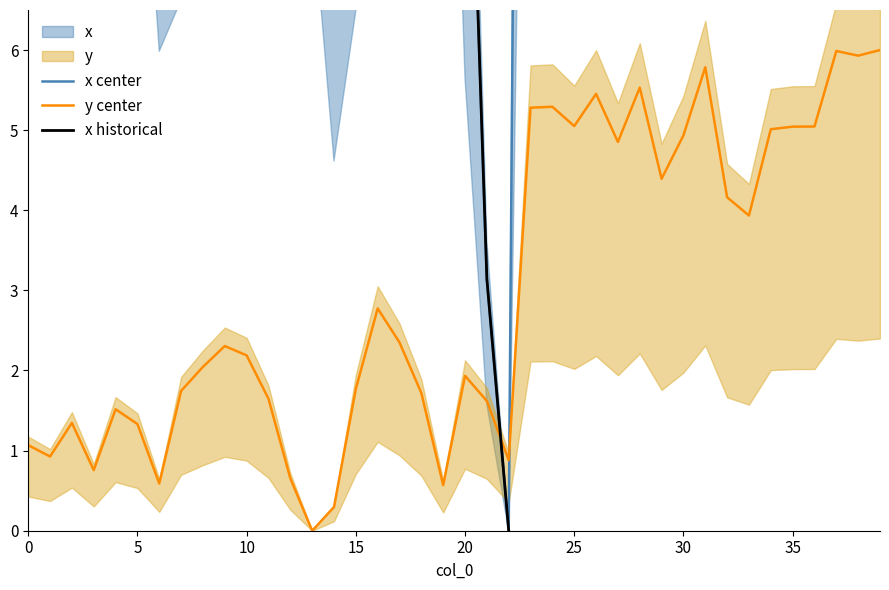

True or false: y has a value of 2.4 at 39.

False